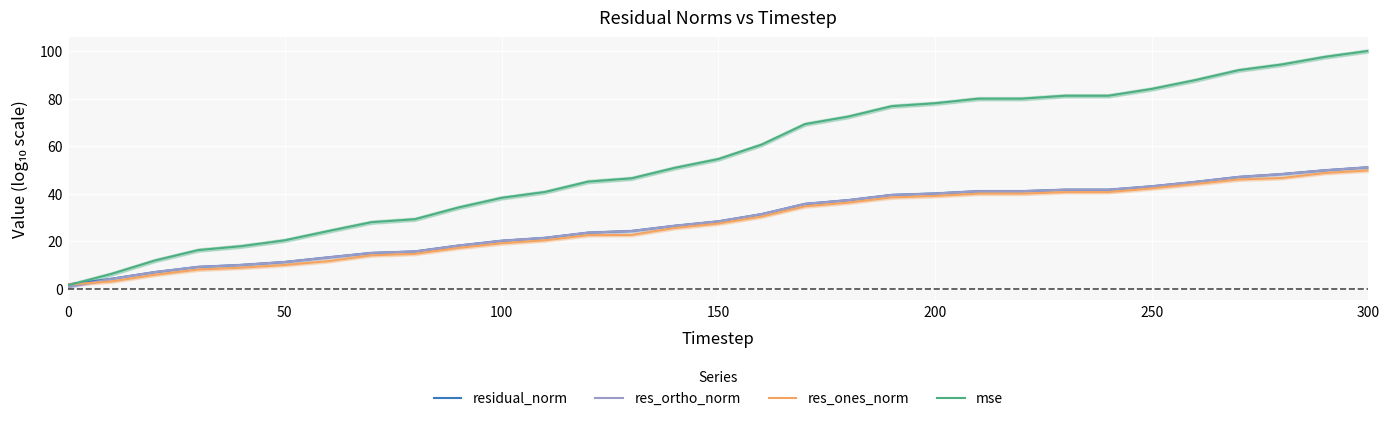

The value of mse at 50 is 32.9. True or false?

False